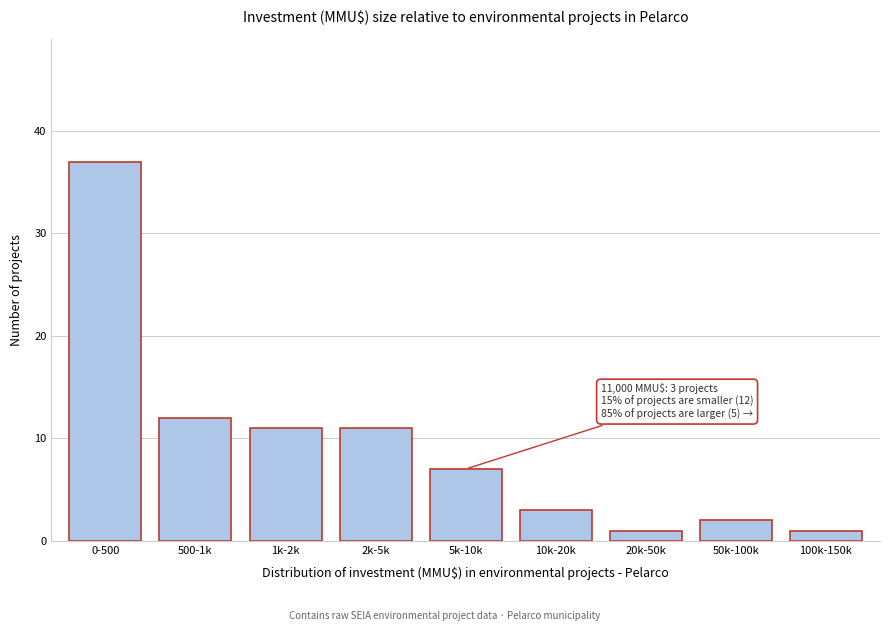

Reading left to right, what are all the values shown in this chart?

0-500=37	500-1k=12	1k-2k=11	2k-5k=11	5k-10k=7	10k-20k=3	20k-50k=1	50k-100k=2	100k-150k=1